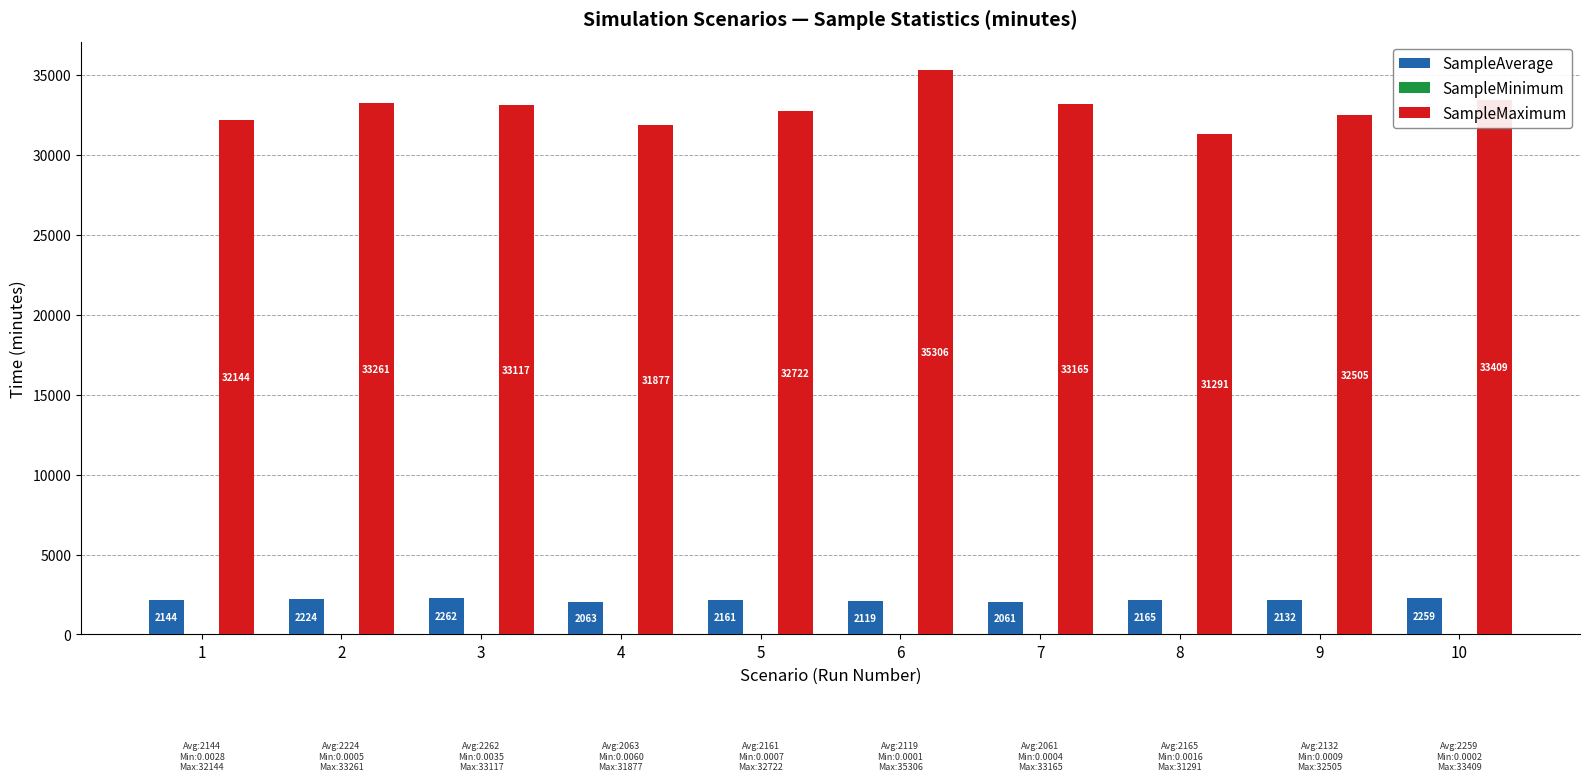

What is the average value of the SampleMaximum series?

32879.6